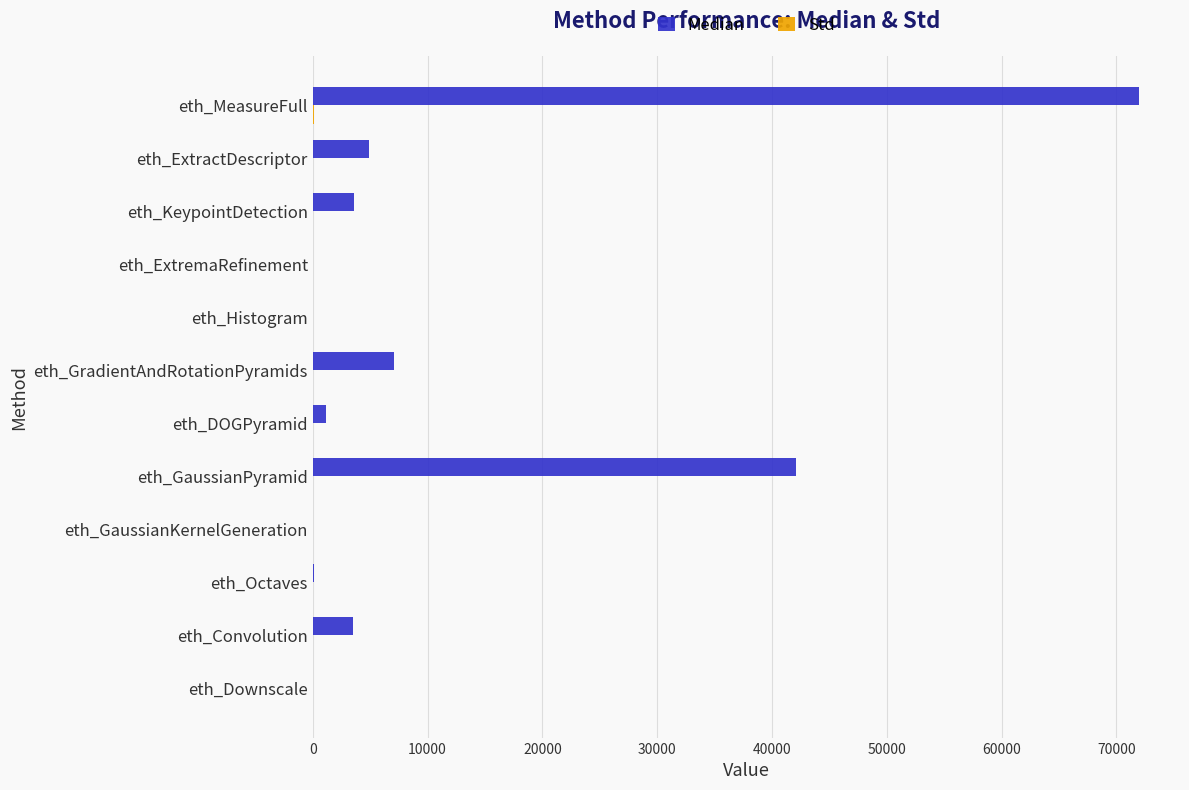

At which category is the sum across all series the highest?

eth_MeasureFull